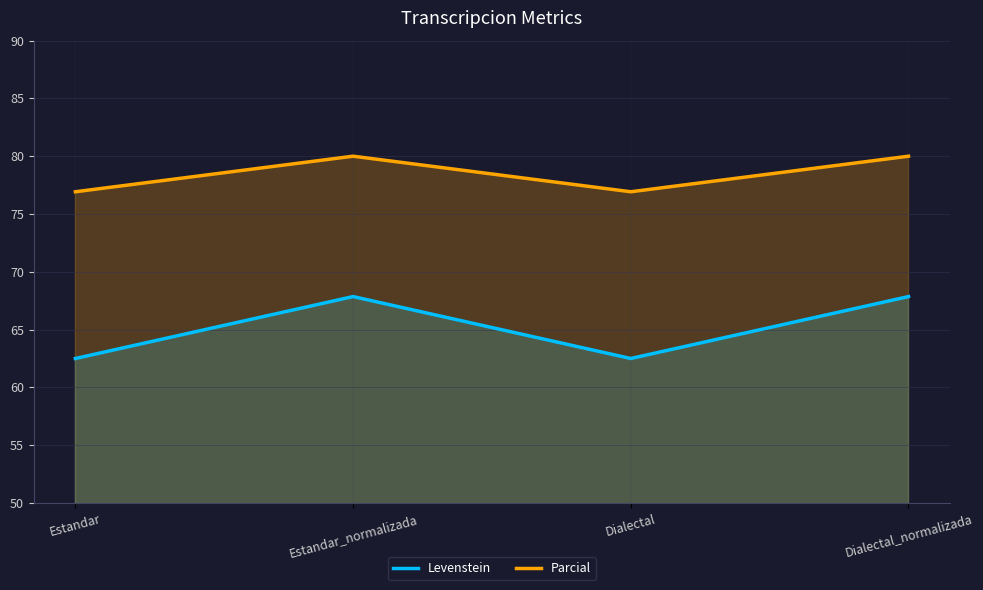

List the series in order of their peak value, highest first.

Parcial, Levenstein